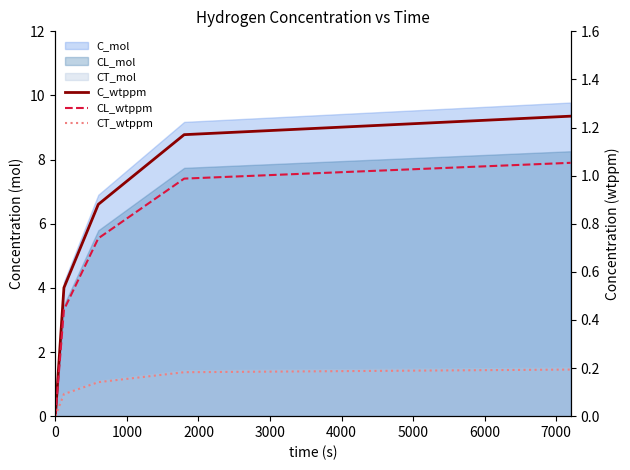

True or false: CT_wtppm and CL_wtppm intersect in this chart.

False